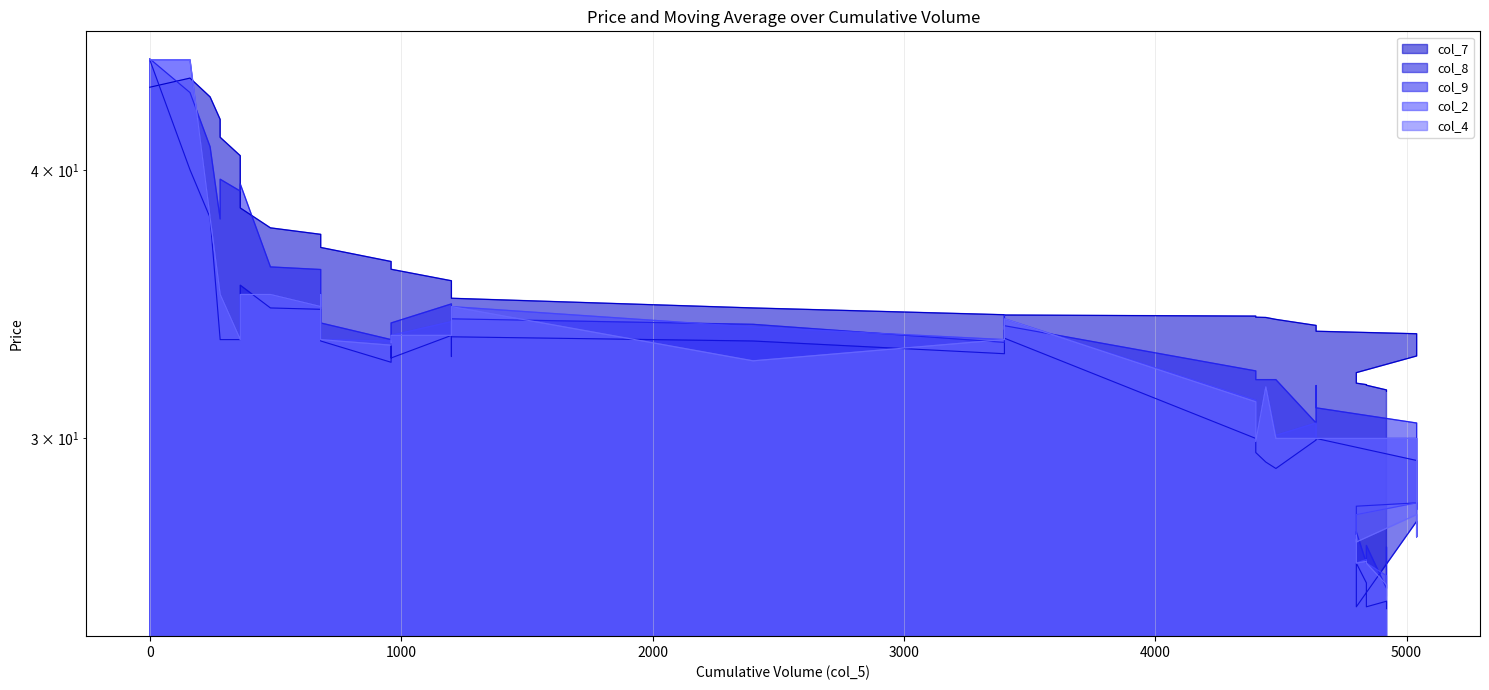

What is the spread (max minus min) of values at 480?

3.1